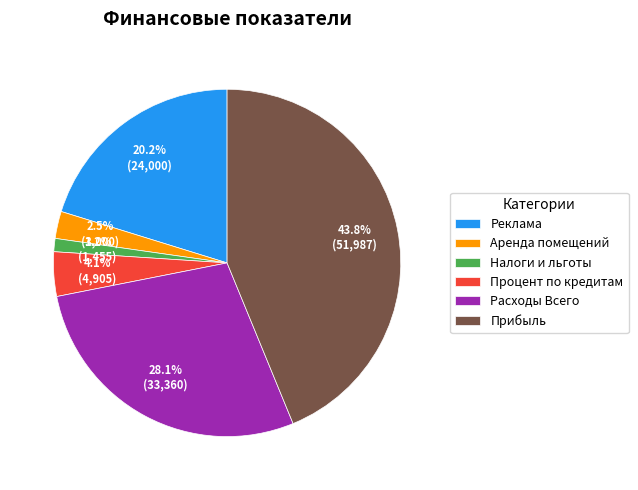

To the nearest percent, what is the difference between the Прибыль and Реклама slice percentages?

24%